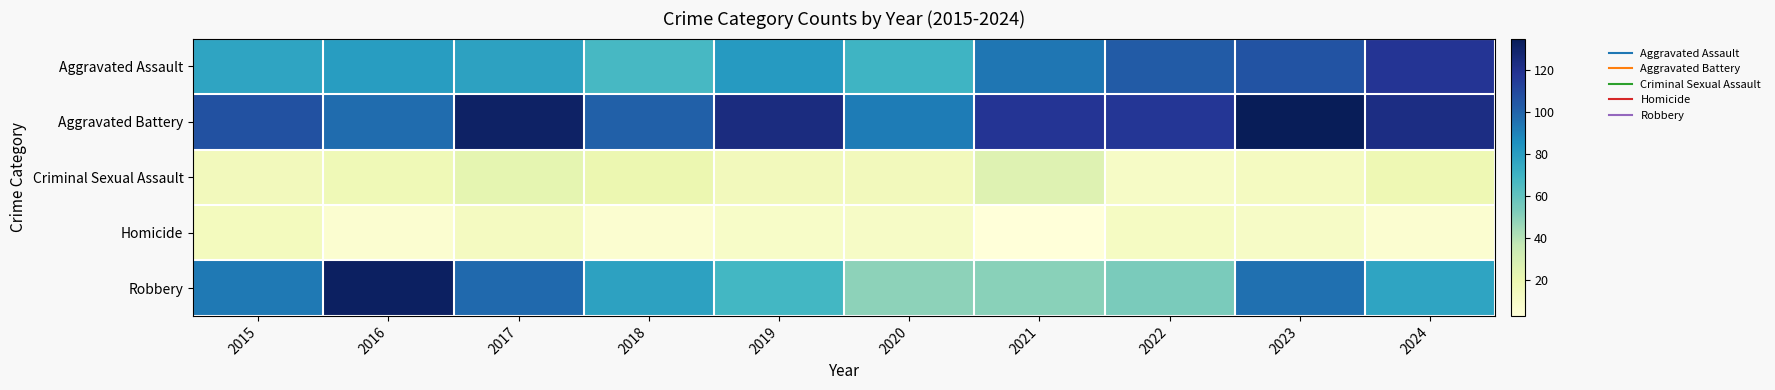

Which series changed the most between 2017 and 2022?

Robbery